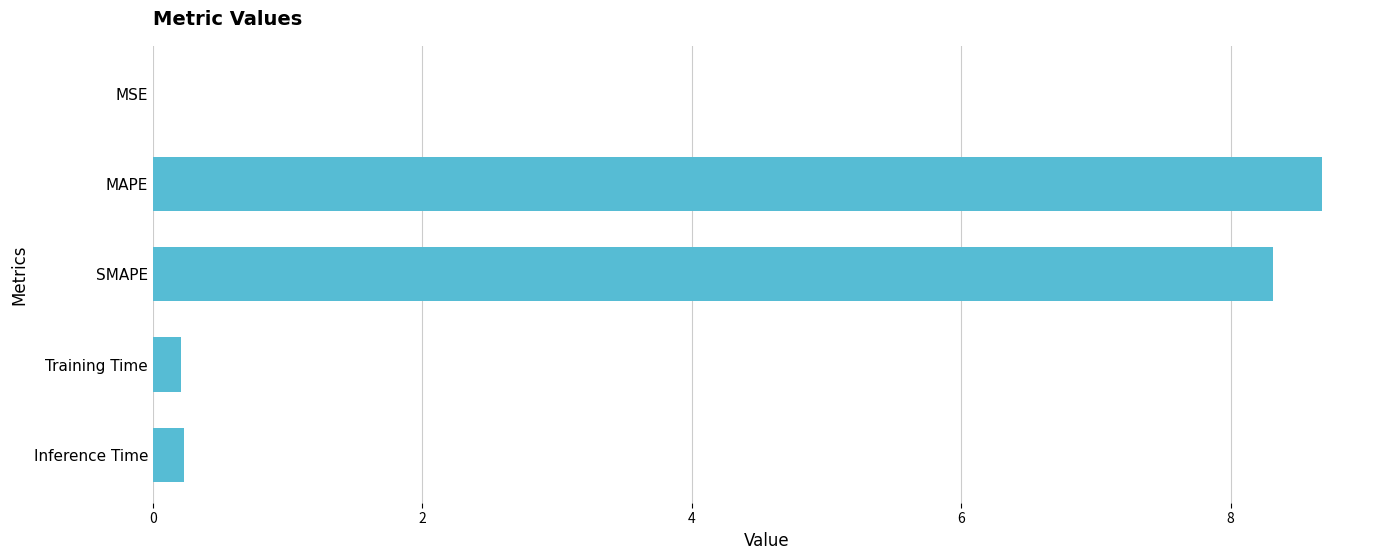

What is the sum of all values?

17.4